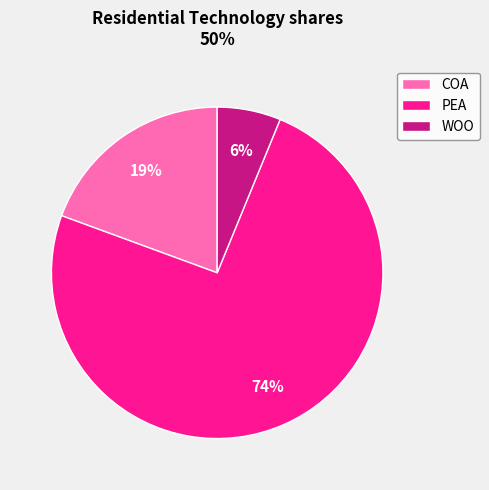

Is it true that PEA is 74% of the pie?

True